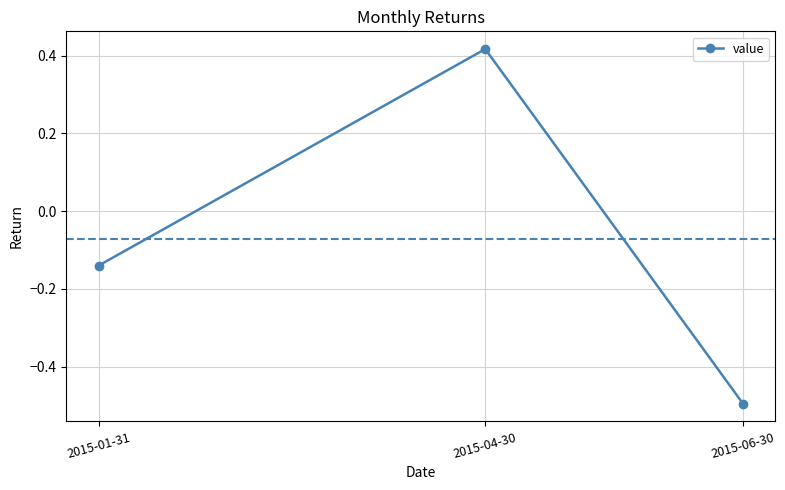

At which category does the chart reach its minimum across all series?

2015-06-30